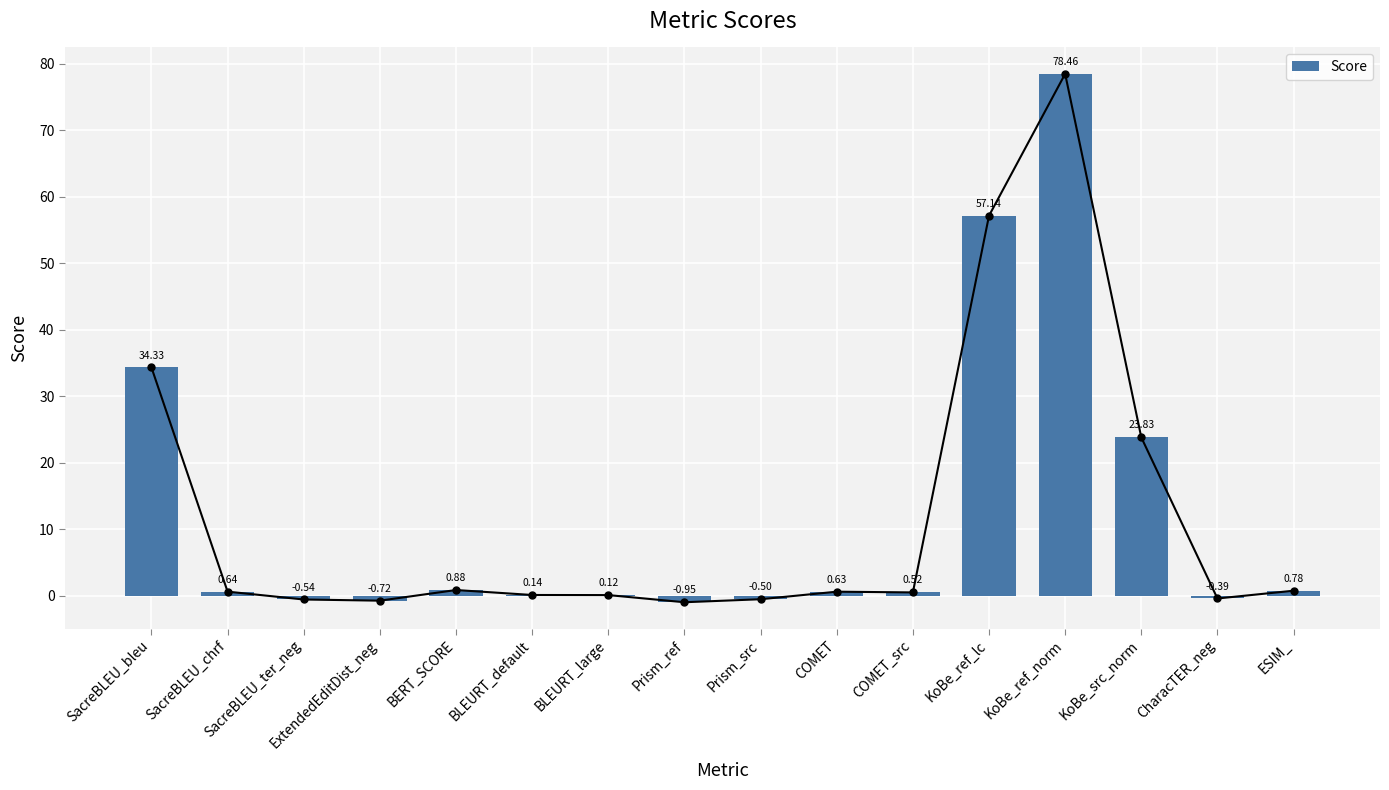

What is the smallest value displayed?

-1.0